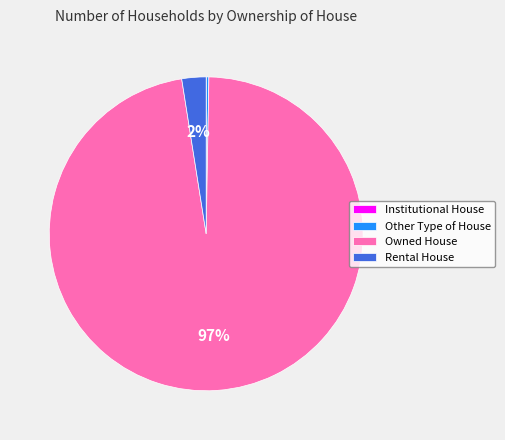

Is there a majority slice in this chart?

Yes